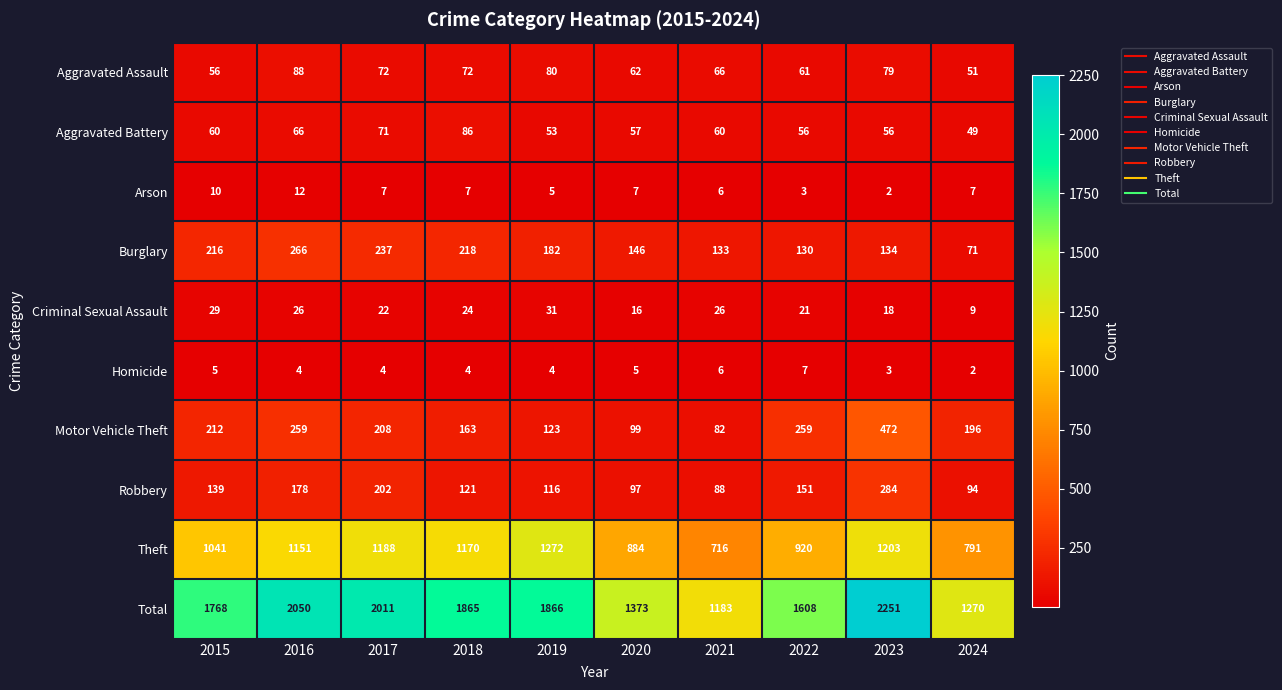

Which series has the widest spread of values?

Total